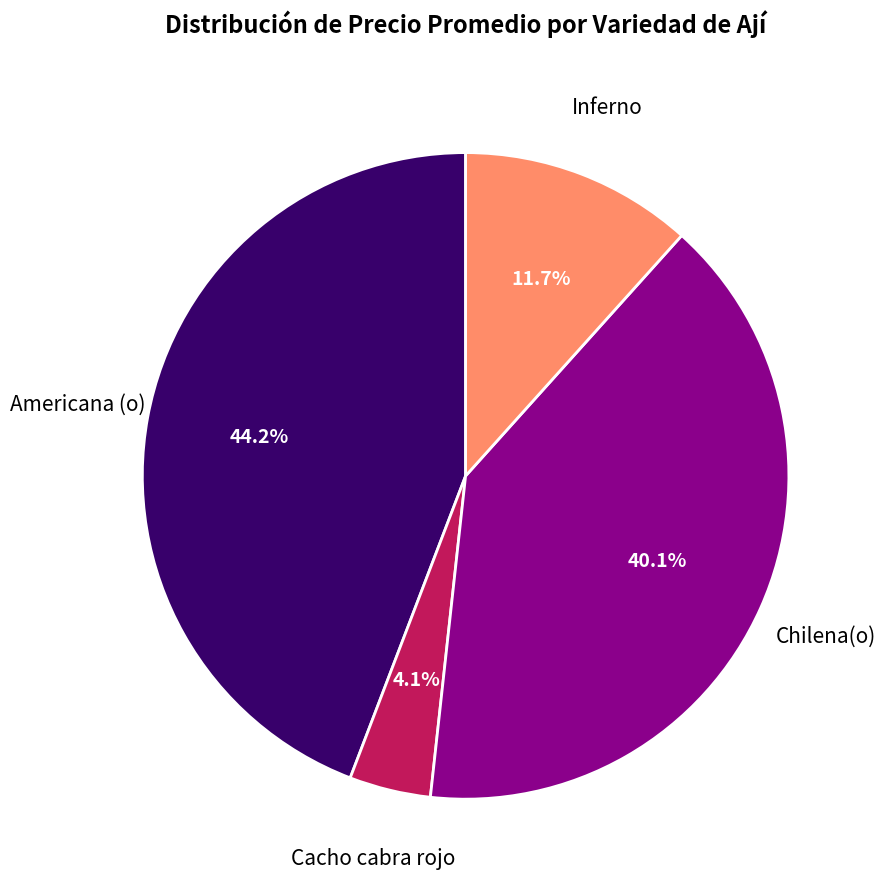

What is the ratio of the value at Cacho cabra rojo to the value at Chilena(o)?

0.1